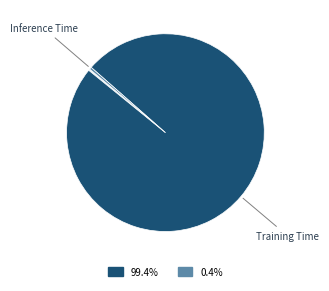

Does any single category account for the majority?

Yes